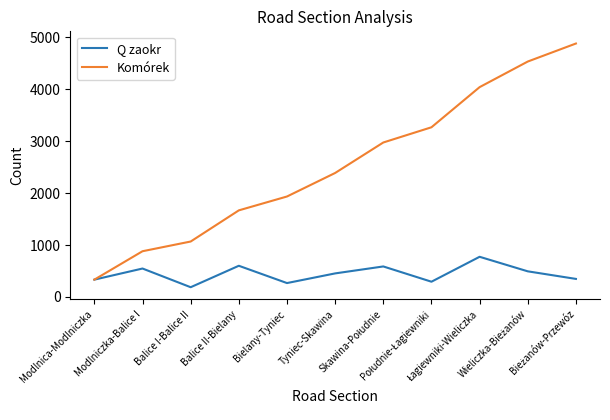

What is the smallest value displayed?

187